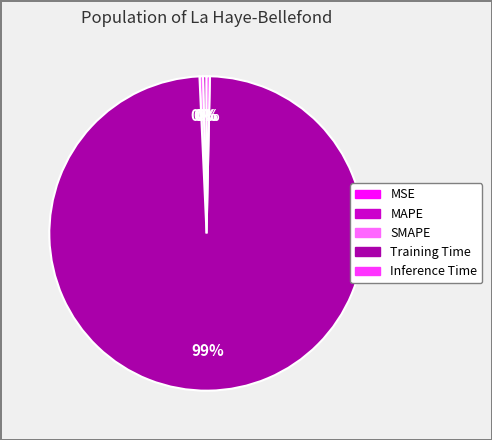

What is the majority slice?

Training Time